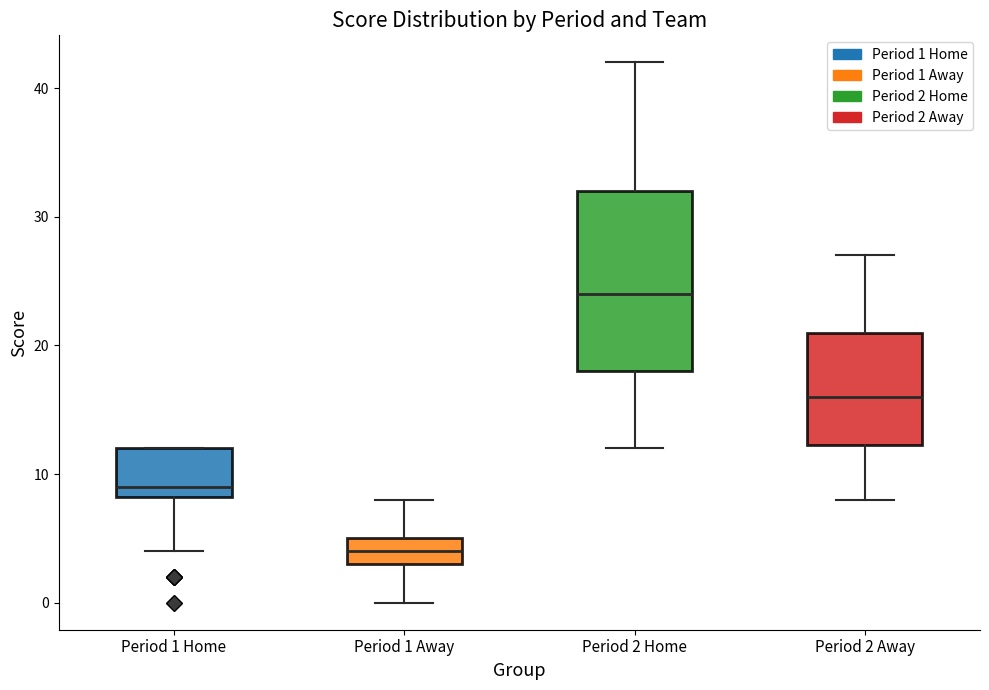

Reading left to right, read every box against the y-axis: the position of its median line, the range the box covers, and the ends of its whiskers. The values are not printed on the chart, so give them approximately, as read against the axis.

Period 1 Home: median 9, box 8 to 12, whiskers 4 to 12
Period 1 Away: median 4, box 3 to 5, whiskers 0 to 8
Period 2 Home: median 24, box 18 to 32, whiskers 12 to 42
Period 2 Away: median 16, box 12 to 21, whiskers 8 to 27